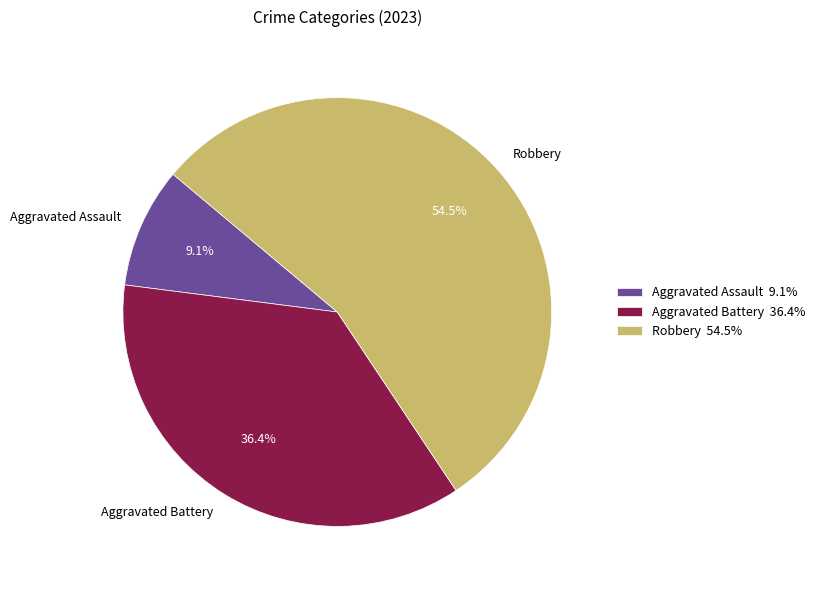

Between Aggravated Battery and Aggravated Assault, which is larger?

Aggravated Battery